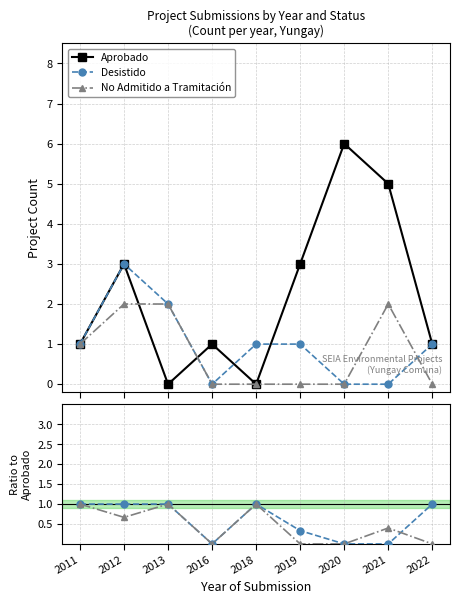

The value of No Admitido a Tramitación at 2012 is 0.7. True or false?

True